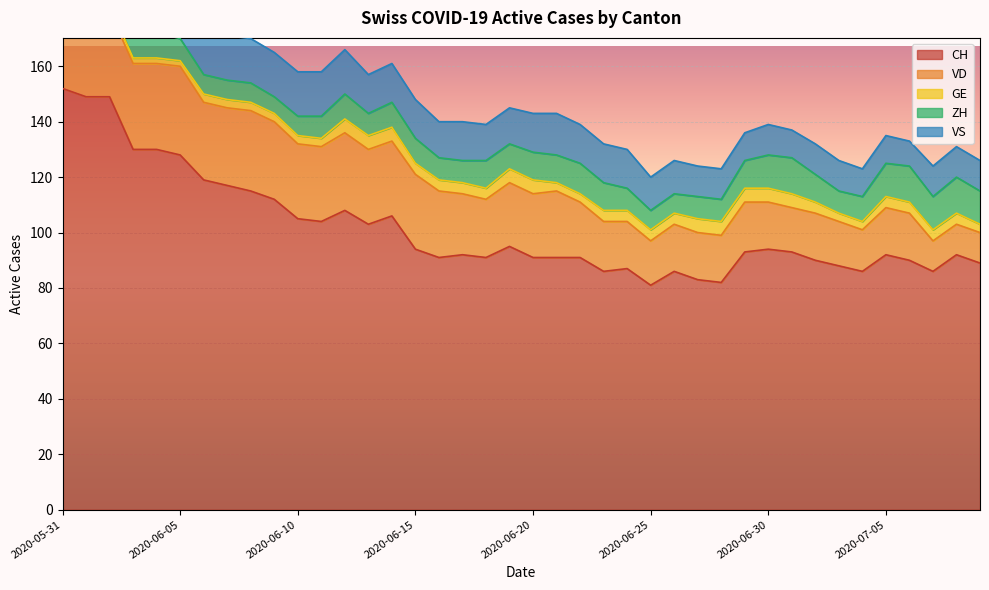

How many lines are shown in the chart?

5